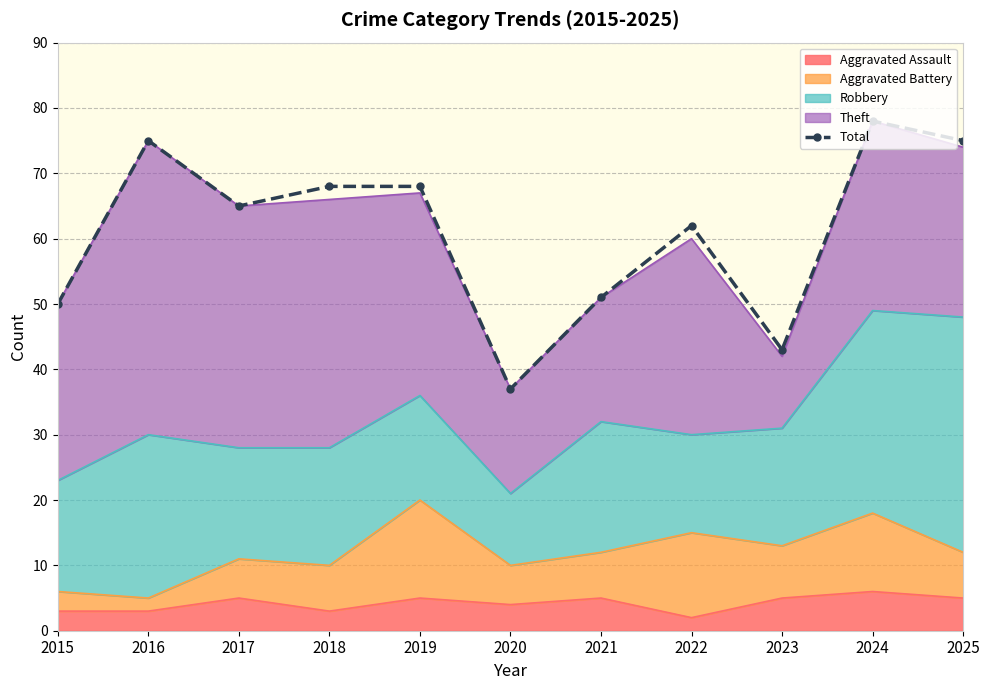

What is the average value?

61